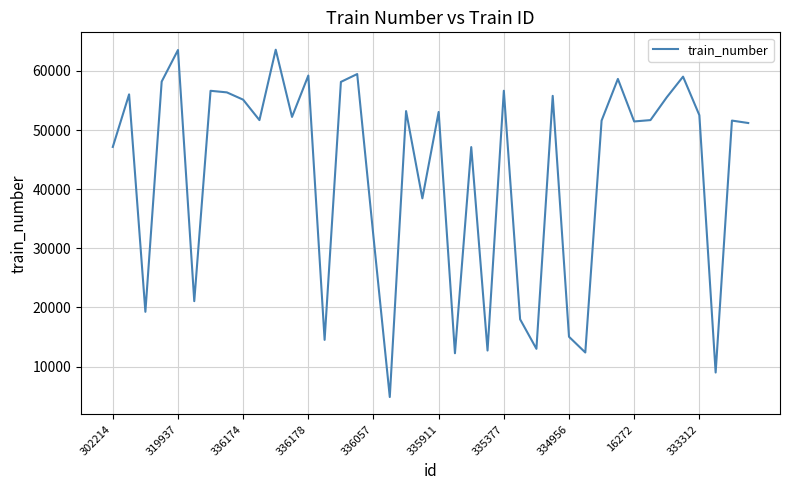

What is the maximum value shown in the chart?

63596